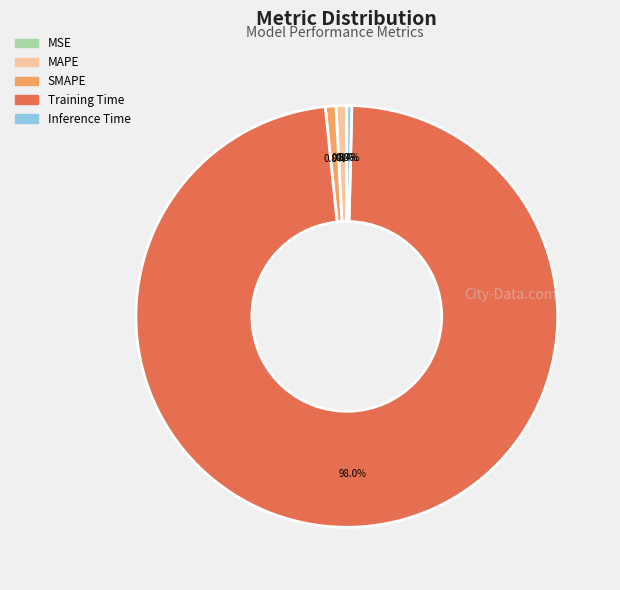

Which slice is the largest?

Training Time